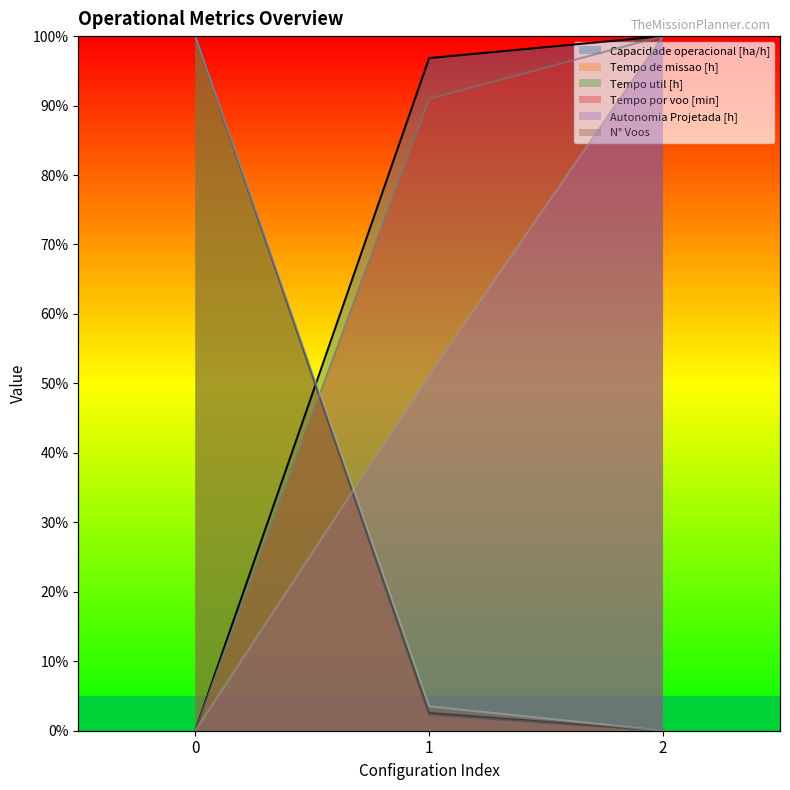

What is the total value across all series at 0?

300.0